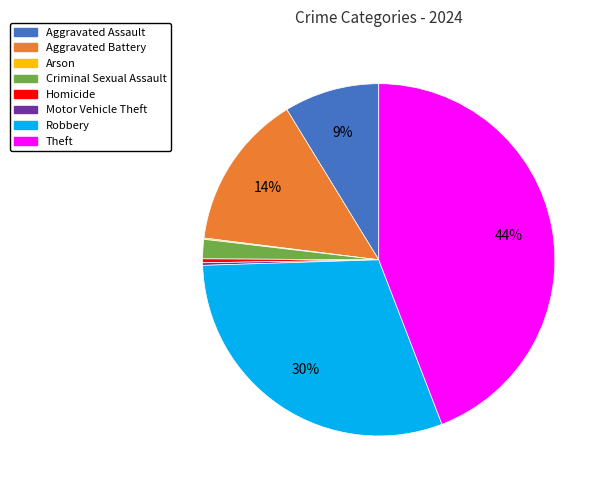

Approximately how many times larger is the value at Robbery compared to Homicide?

85.7